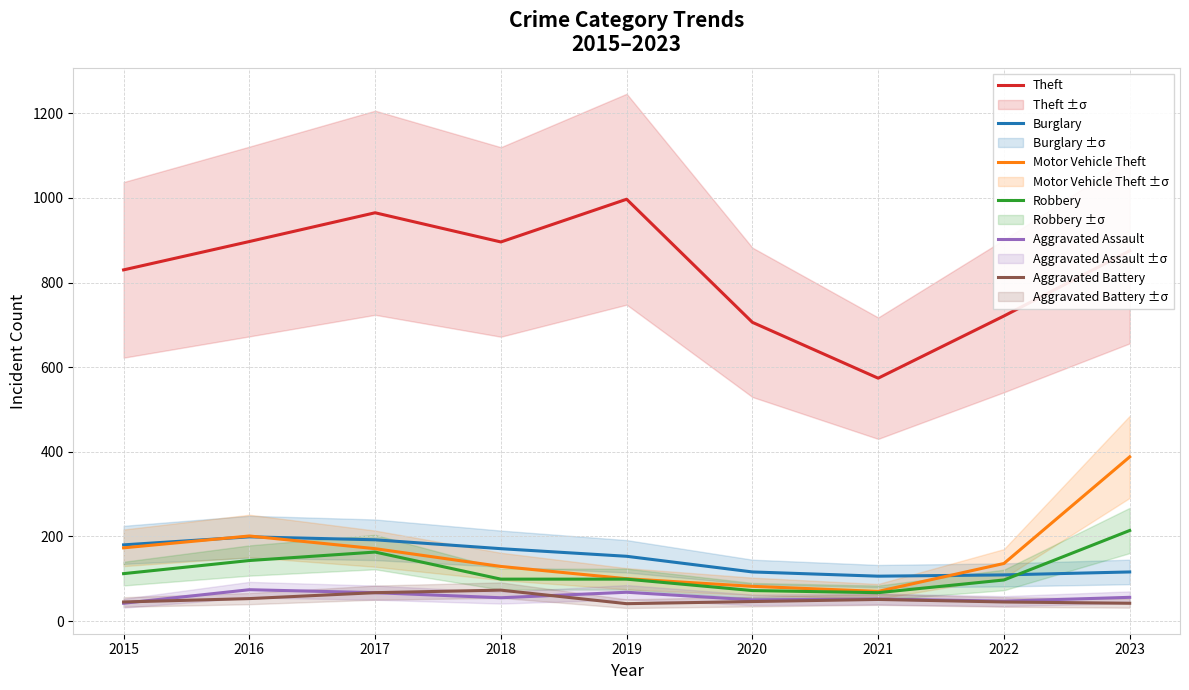

True or false: Theft has more than 0 points higher than both neighbors.

True